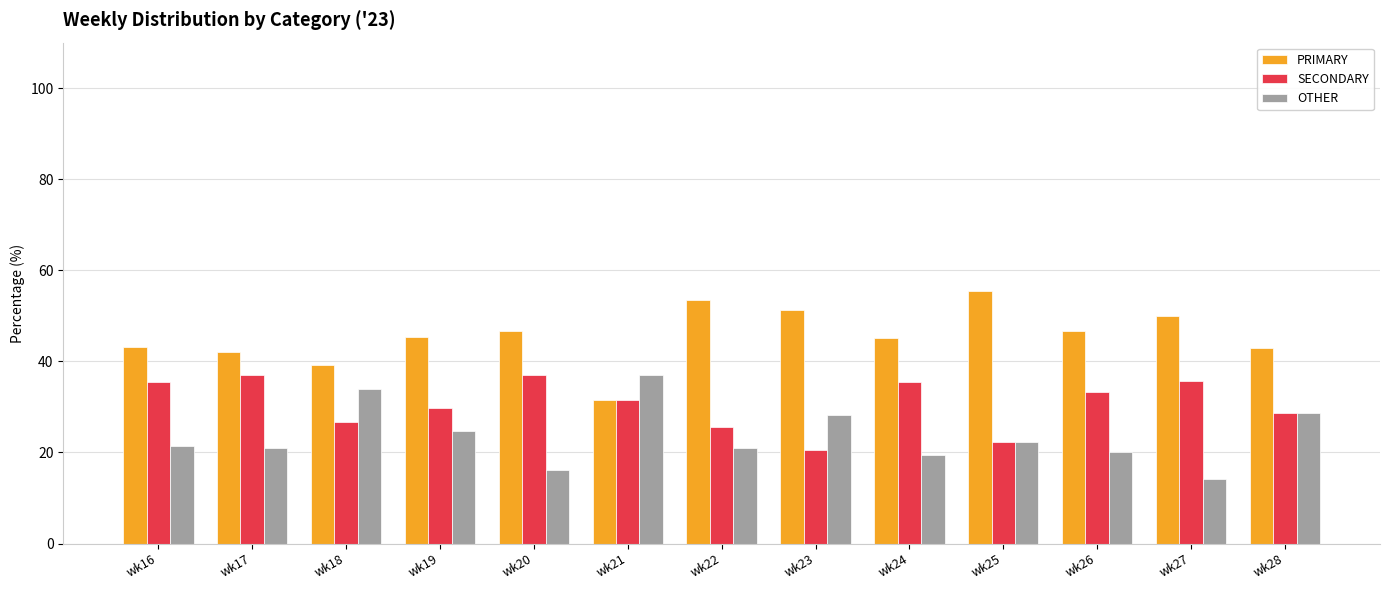

What is the spread (max minus min) of values at wk18?

12.5